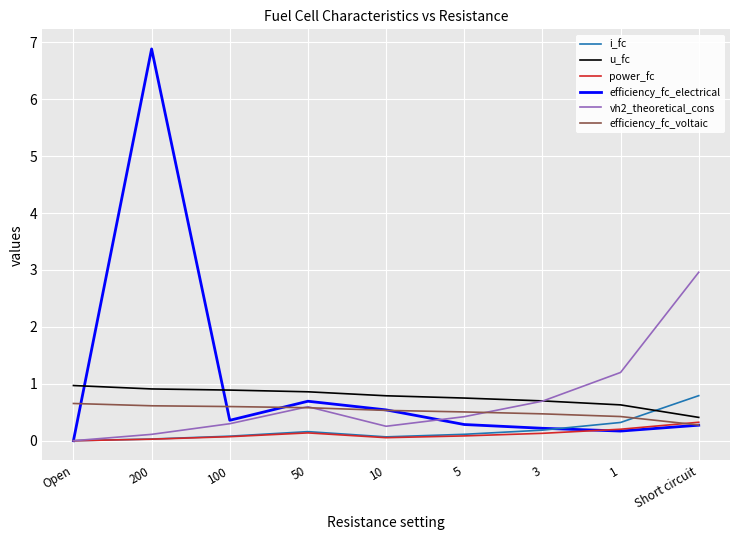

Is the value of i_fc at 50 greater than the value of efficiency_fc_voltaic at 50?

No